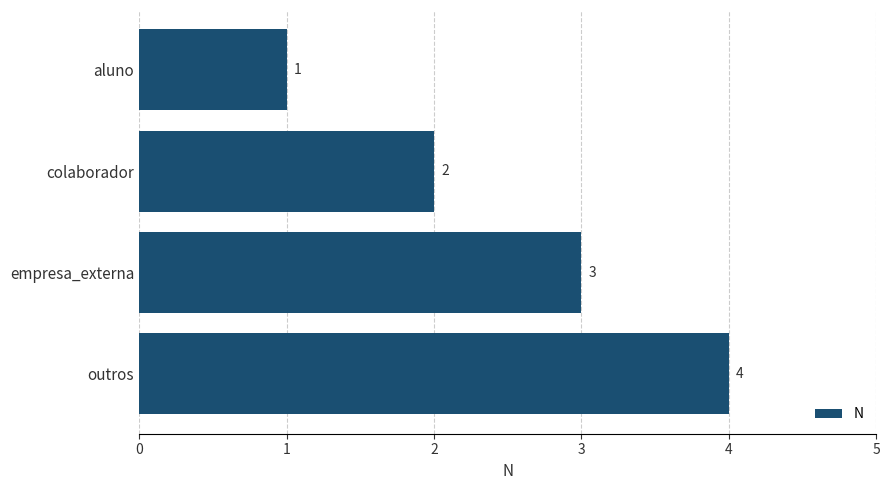

What position from the top is empresa_externa?

3